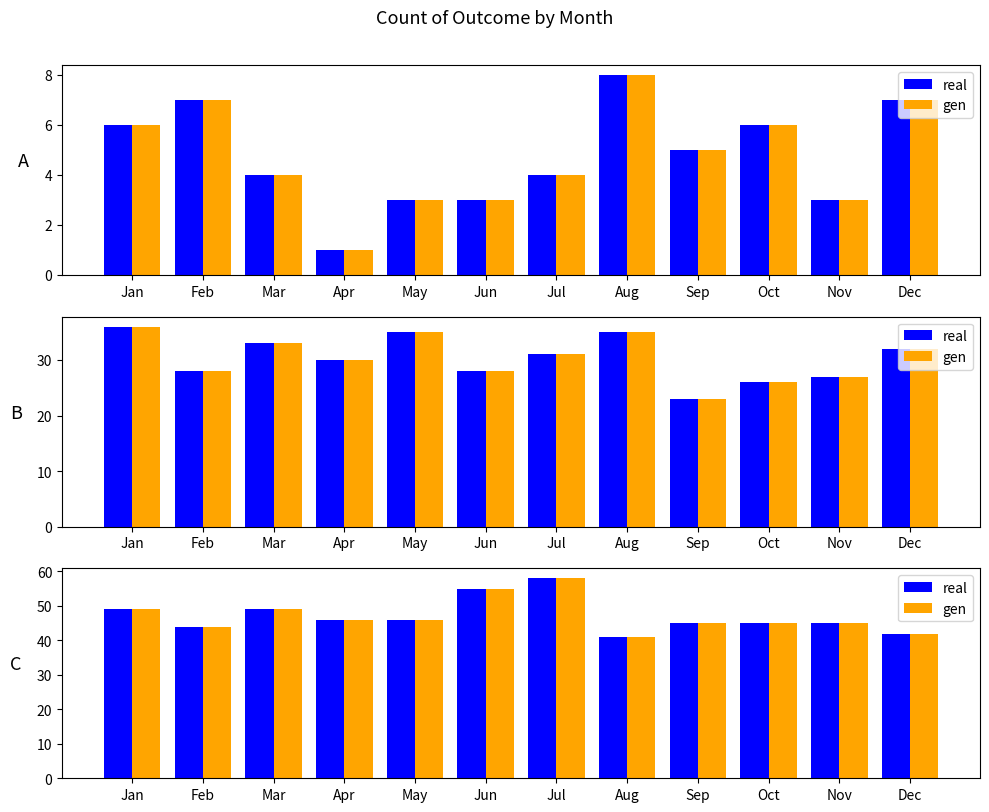

What is the greatest value displayed?

58